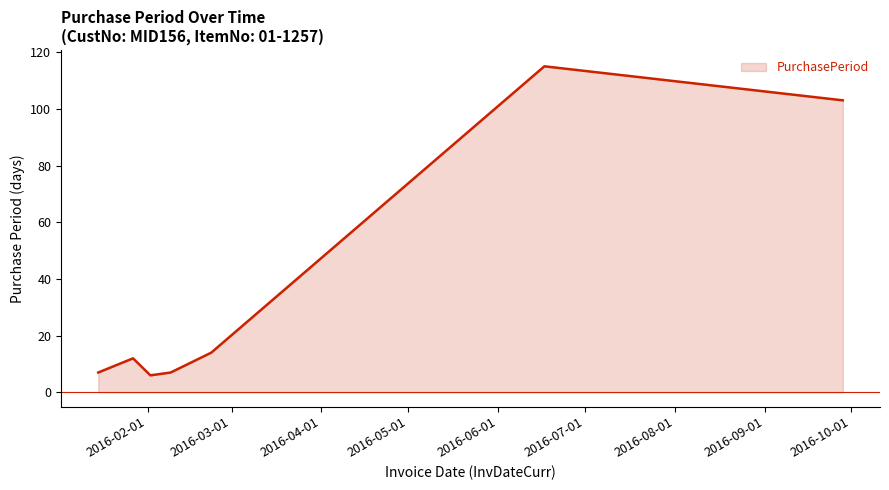

What is the smallest value displayed?

6